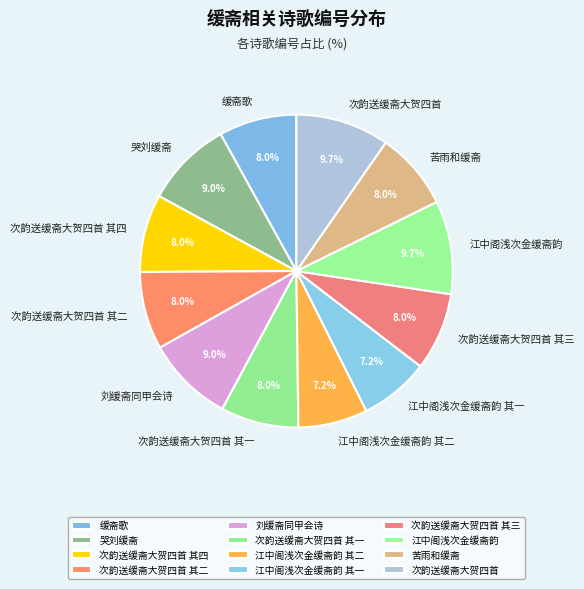

The 次韵送缓斋大贺四首 其三 slice represents 8% of the pie. True or false?

True